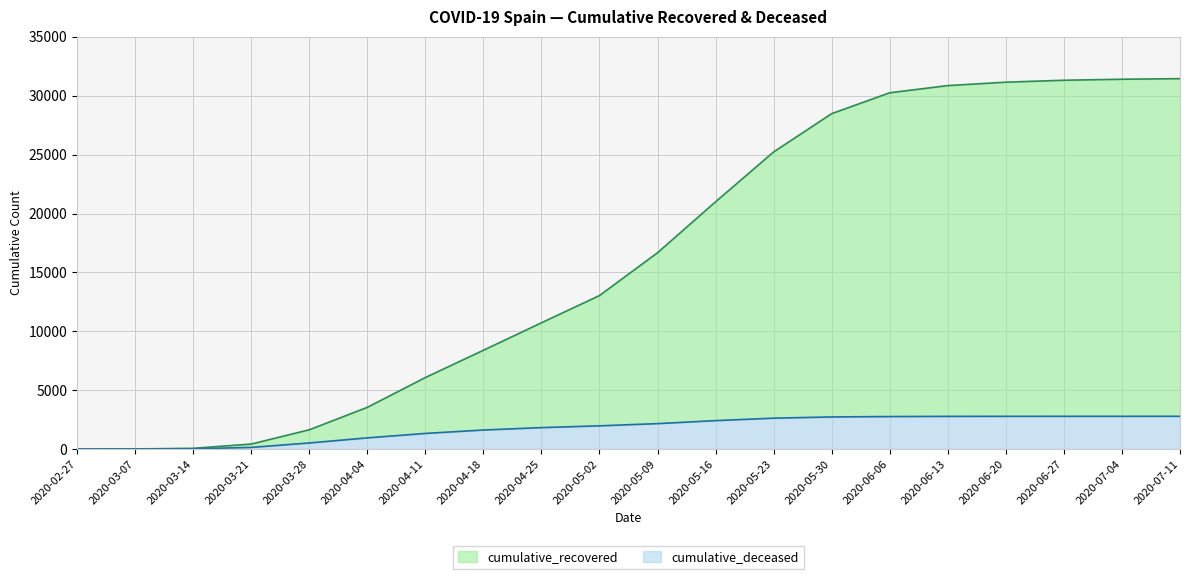

Does the chart display data point markers on the line(s)?

No